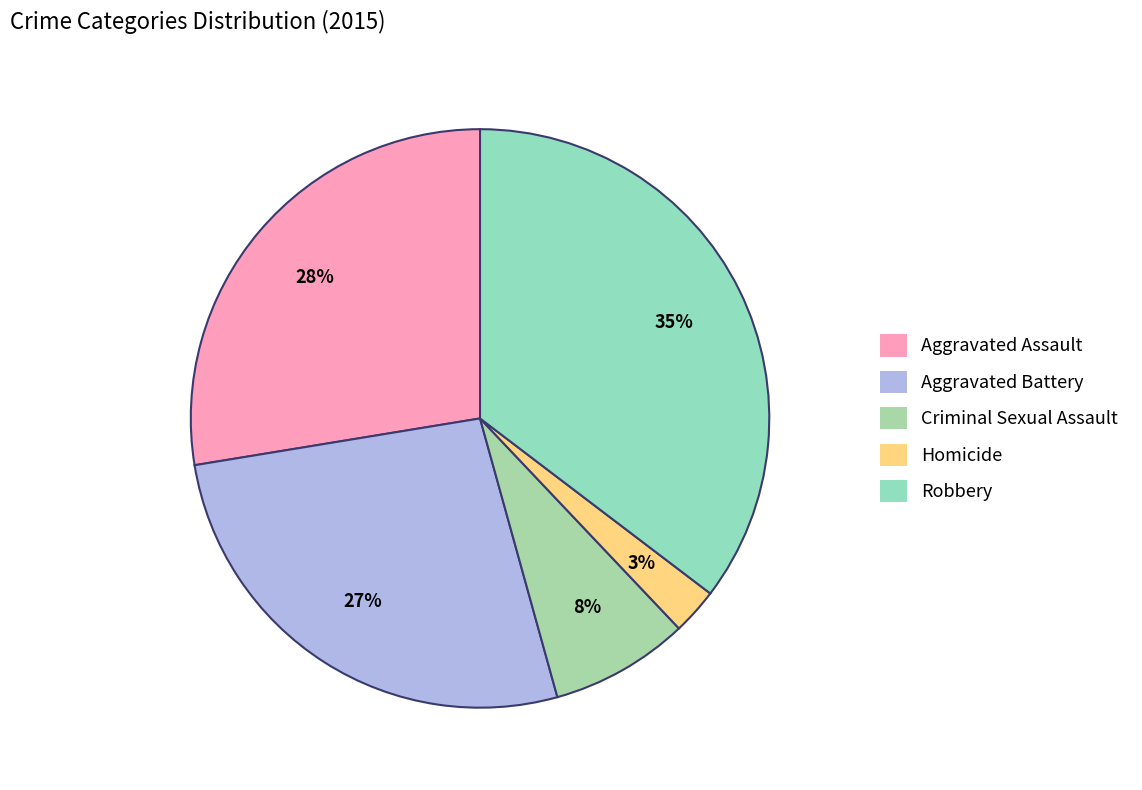

To the nearest percent, what portion does Criminal Sexual Assault represent?

8%